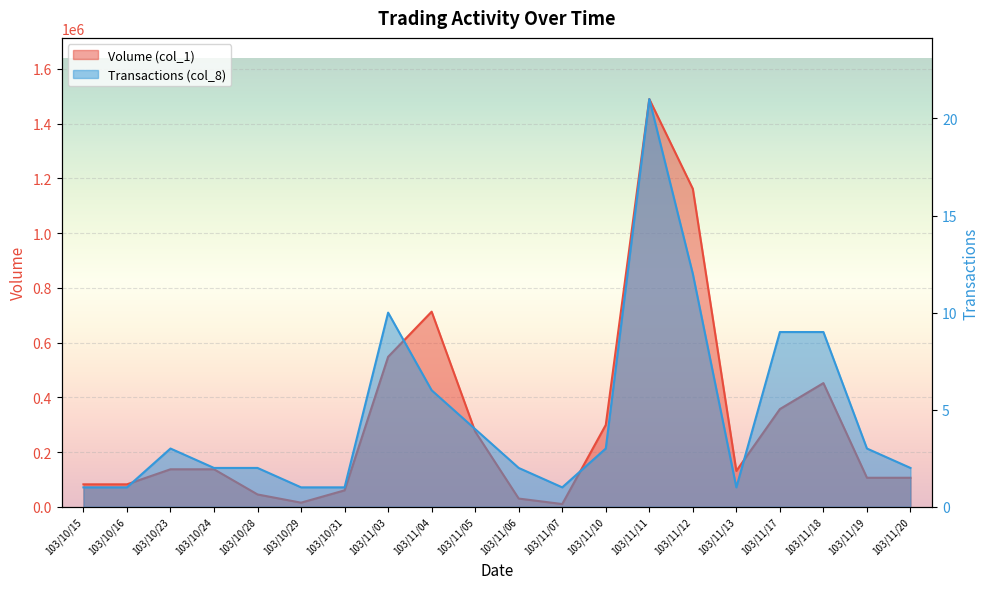

The Transactions (col_8) series shows 0 at 103/10/16. True or false?

False